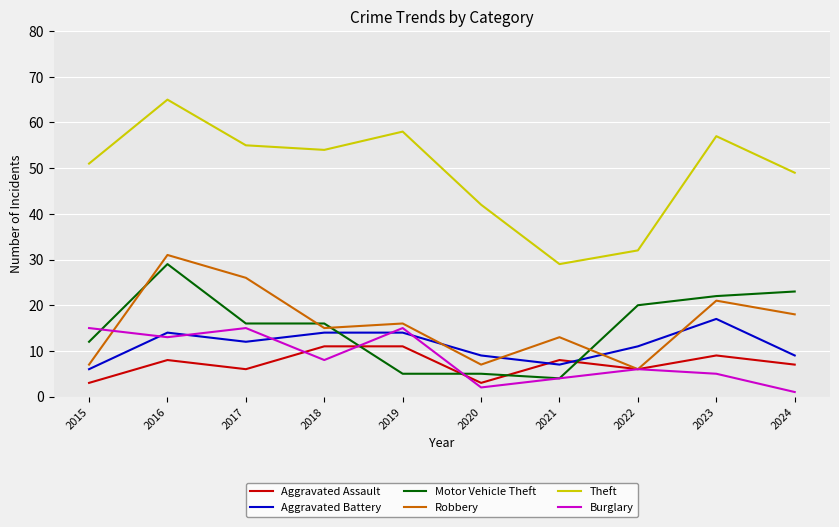

What is the maximum value shown in the chart?

65